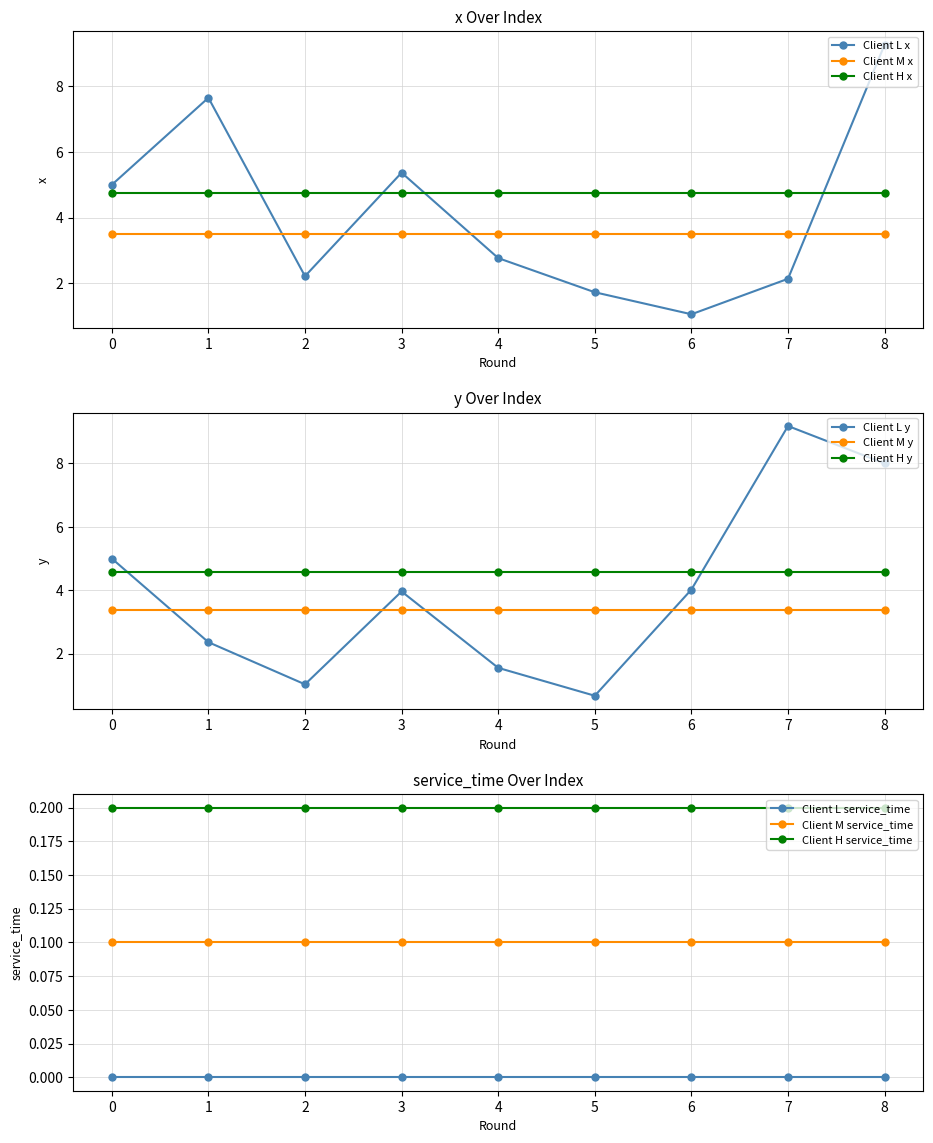

Which series has the largest total across all categories?

x